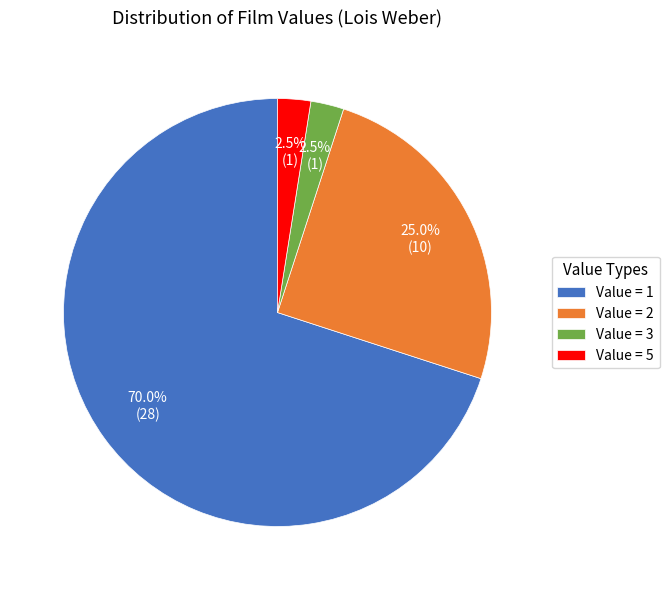

Combined, do Value = 2 and Value = 5 account for over 50%?

No